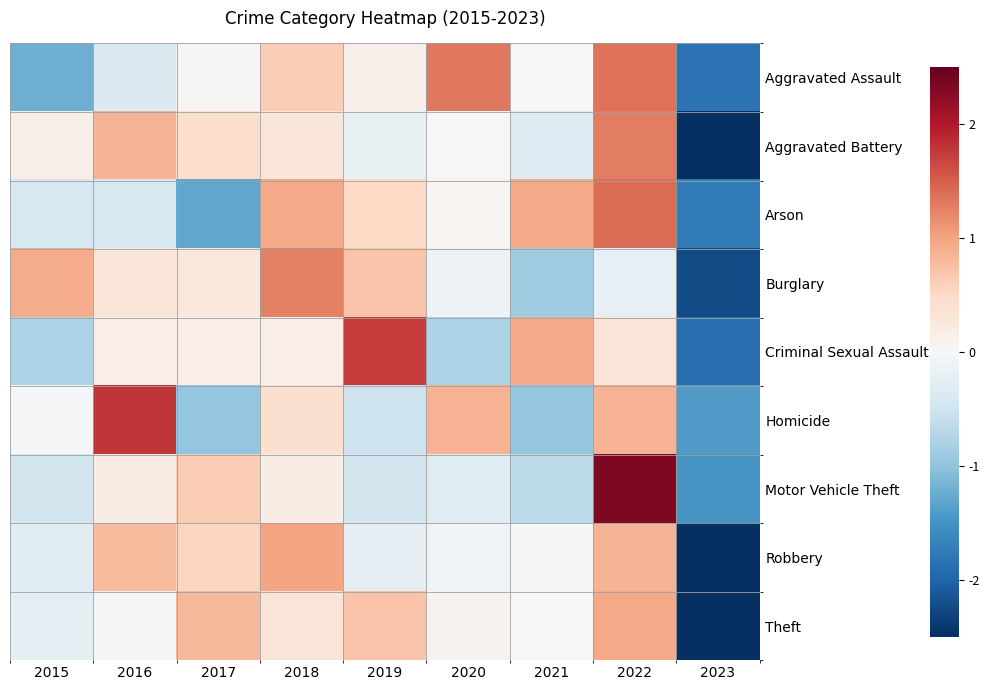

What is the total value across all series at 2021?

-1.0